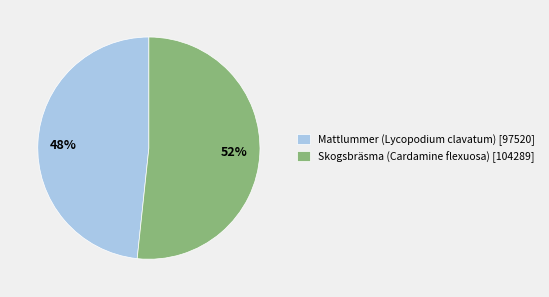

Combined, do Skogsbräsma (Cardamine flexuosa) [104289] and Mattlummer (Lycopodium clavatum) [97520] account for over 50%?

Yes